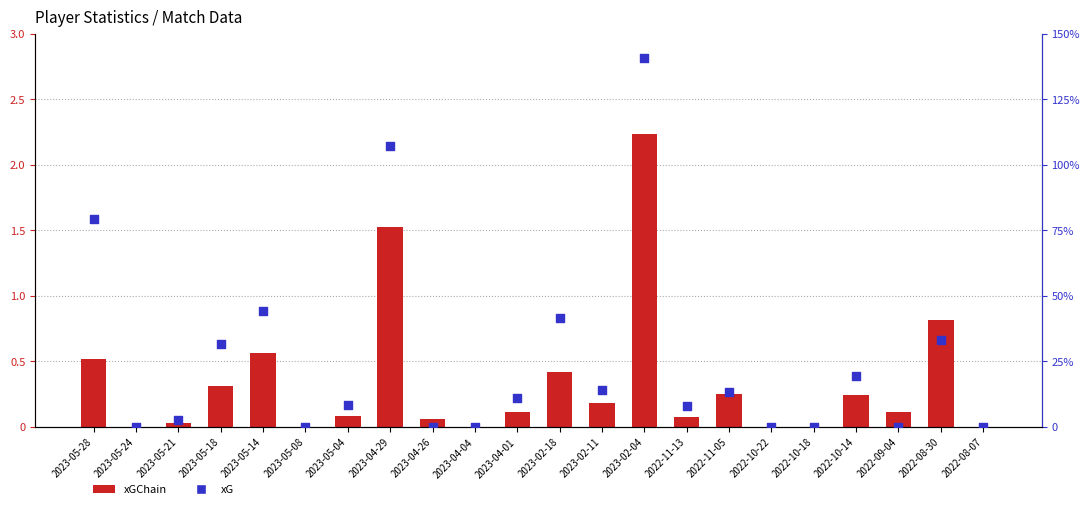

At which category is the sum across all series the highest?

2023-02-04